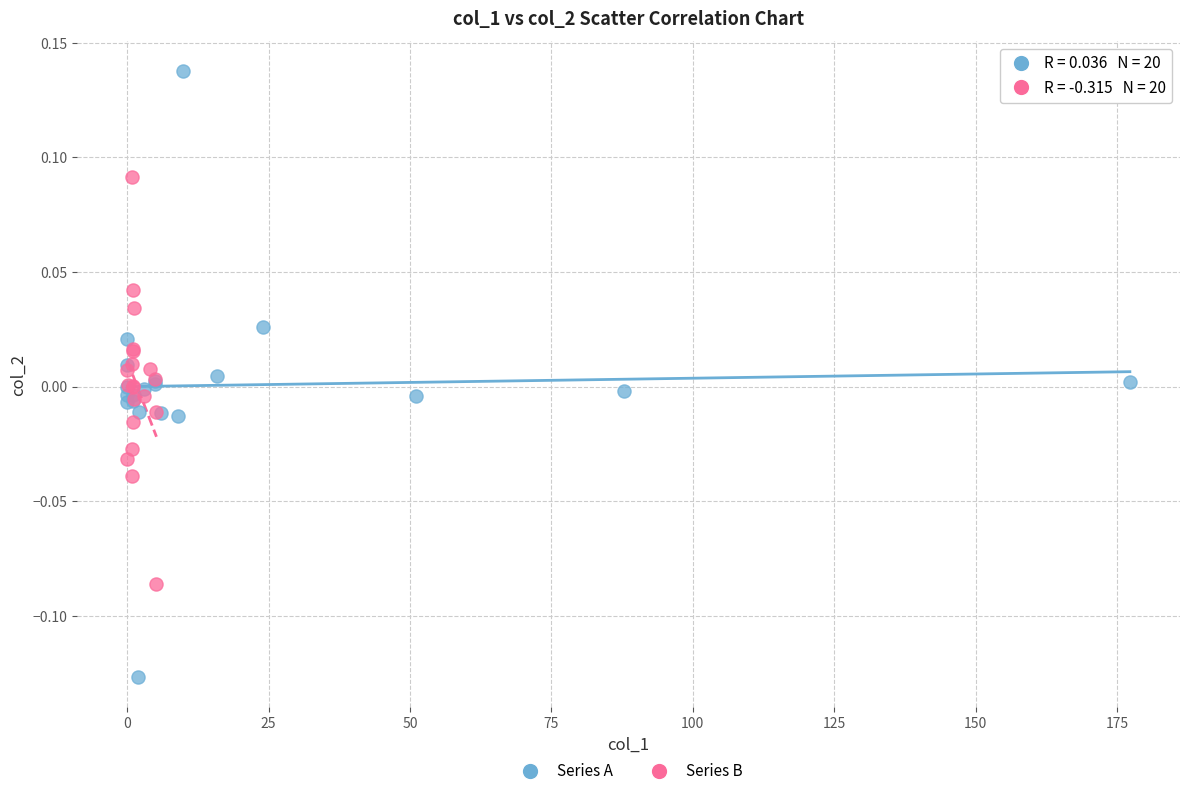

Which series has the largest Y range (max minus min)?

Series A